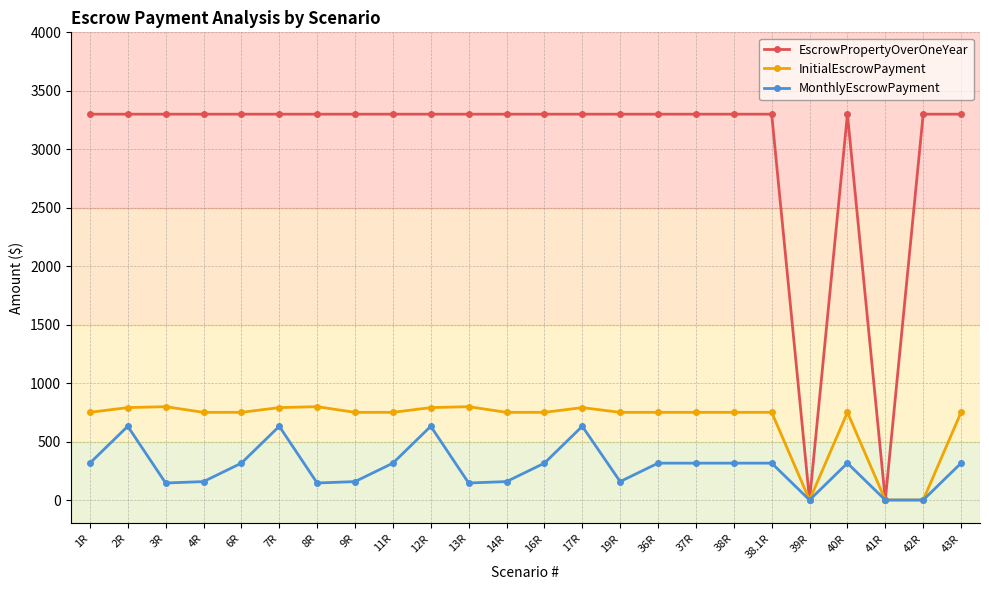

Rank the series at 9R from highest to lowest value.

EscrowPropertyOverOneYear, InitialEscrowPayment, MonthlyEscrowPayment